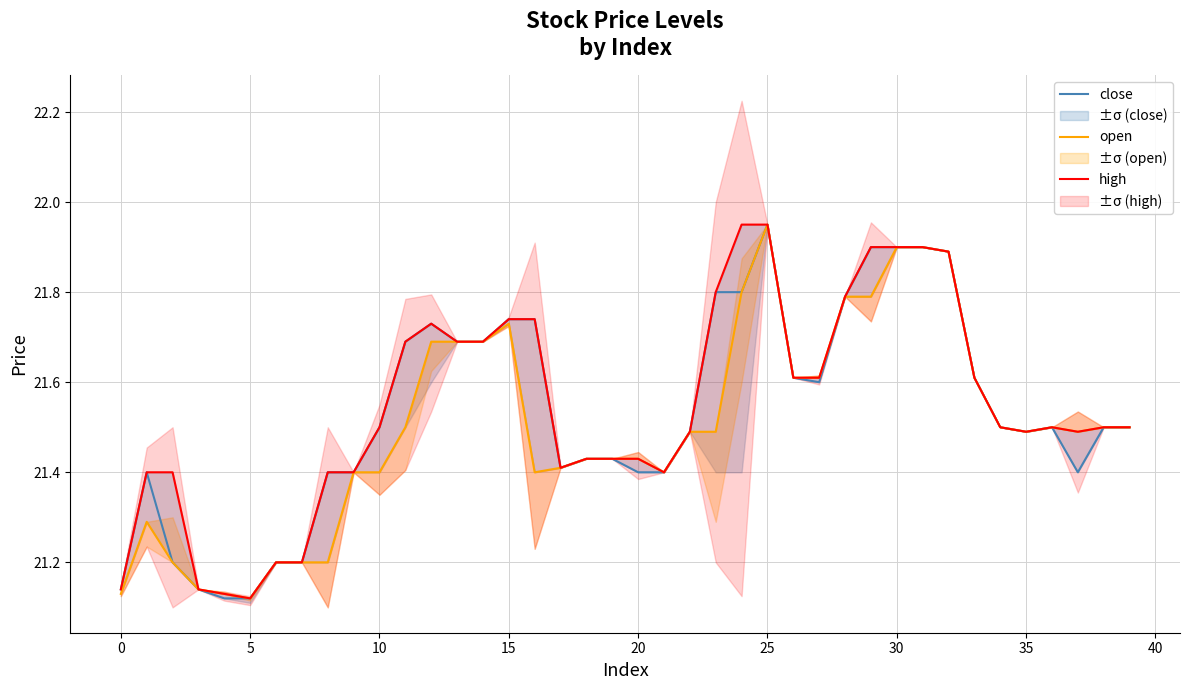

Is this an area chart (filled region under the line)?

No